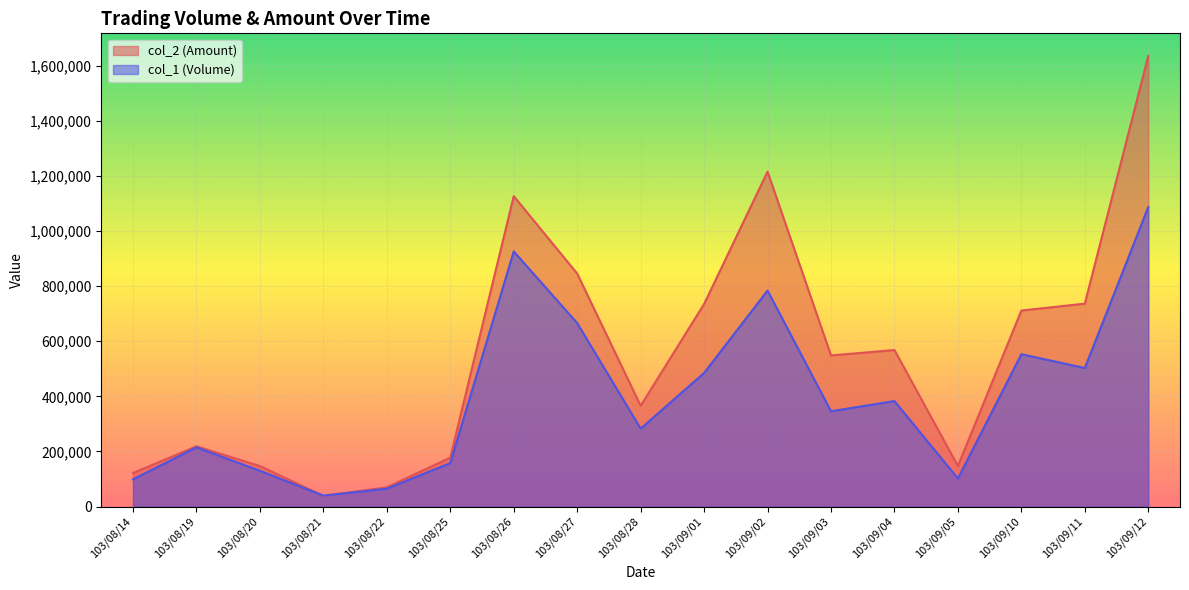

Reading right to left, extract all data points from this chart.

col_2 (Amount): 103/09/12=1635580	103/09/11=736520	103/09/10=711460	103/09/05=147460	103/09/04=568170	103/09/03=548560	103/09/02=1215440	103/09/01=735100	103/08/28=365970	103/08/27=845540	103/08/26=1126680	103/08/25=177810	103/08/22=69900	103/08/21=39100	103/08/20=147120	103/08/19=218990	103/08/14=121770
col_1 (Volume): 103/09/12=1087000	103/09/11=503000	103/09/10=553000	103/09/05=102000	103/09/04=383000	103/09/03=346000	103/09/02=784000	103/09/01=485000	103/08/28=283000	103/08/27=666000	103/08/26=926000	103/08/25=158000	103/08/22=65000	103/08/21=40000	103/08/20=130000	103/08/19=215000	103/08/14=99000